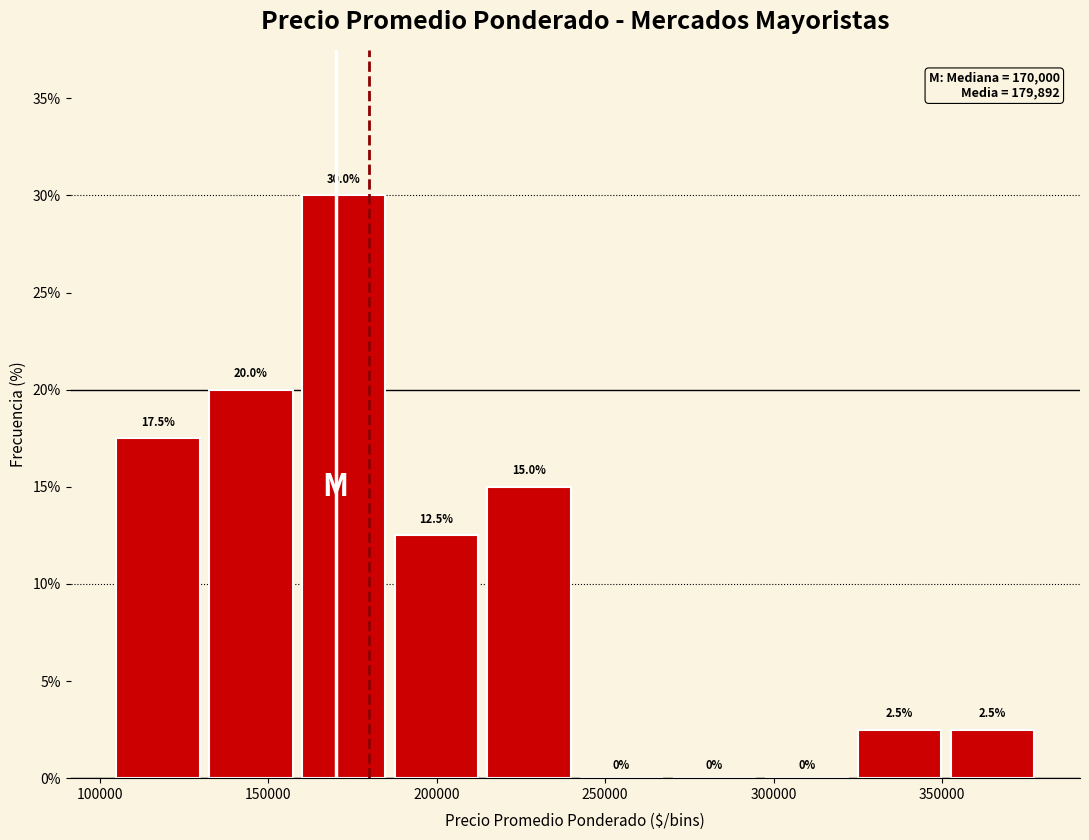

How tall is the bar that spans 132500 to 160000 on the x-axis? The bar edges are not printed on the chart, so give them approximately, as read against the axis.

20.0